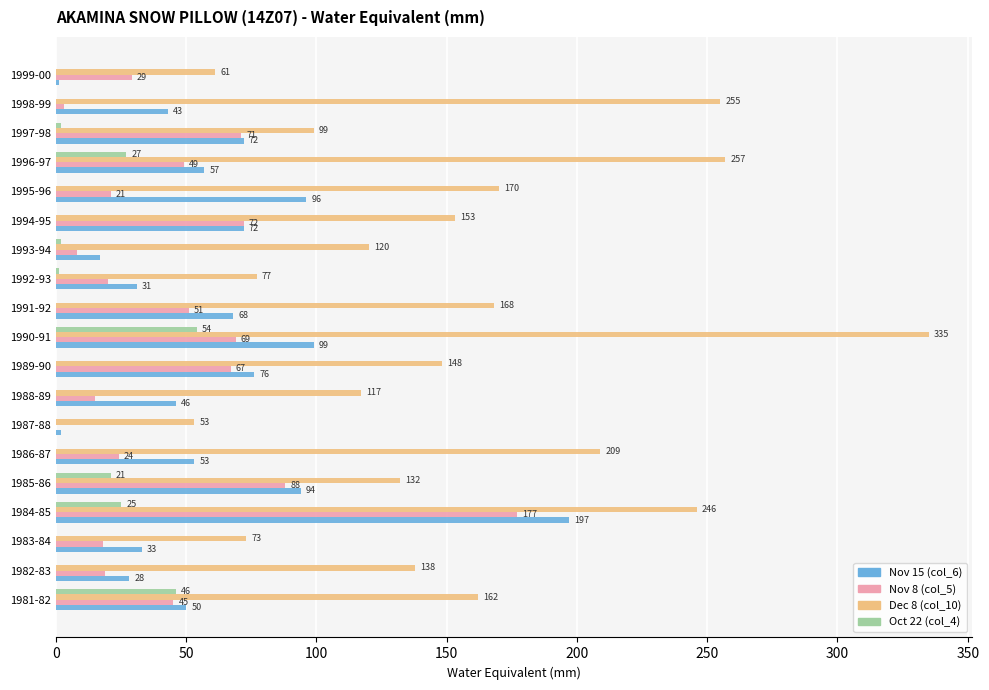

Which series has the largest total across all categories?

Dec 8 (col_10)